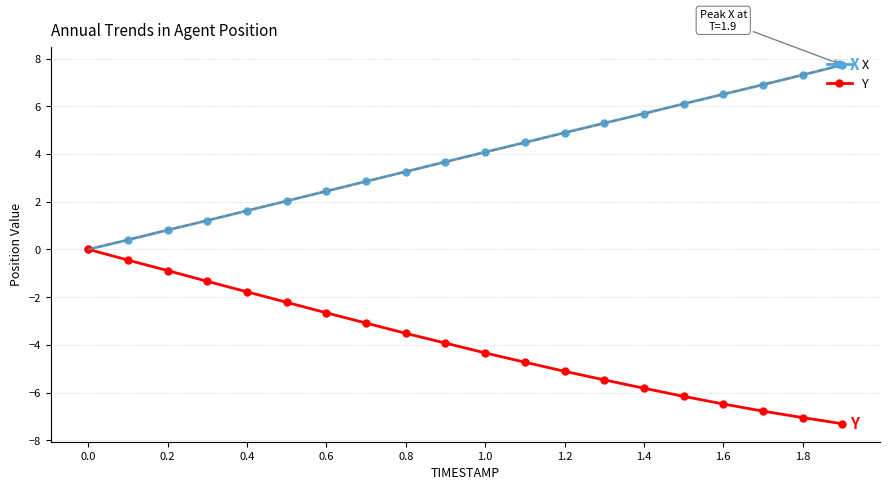

True or false: Y and X intersect in this chart.

False